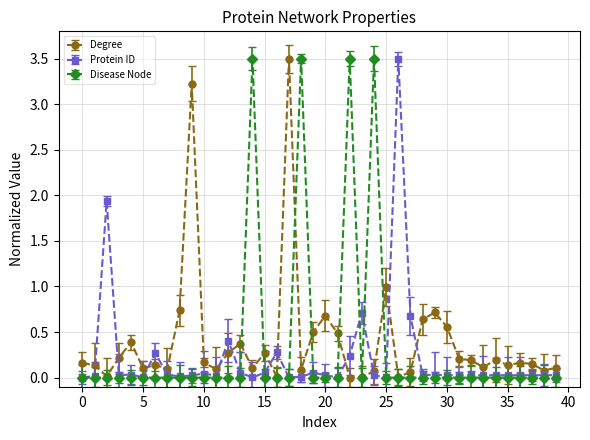

How many lines are shown in the chart?

3